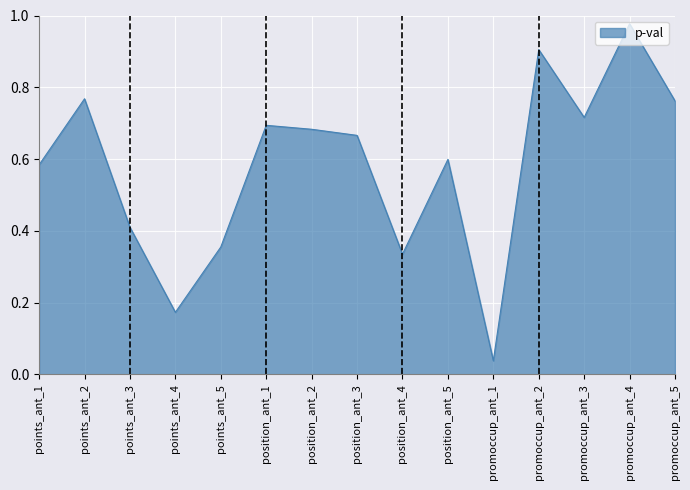

Which label corresponds to the largest value in the chart?

promoccup_ant_4